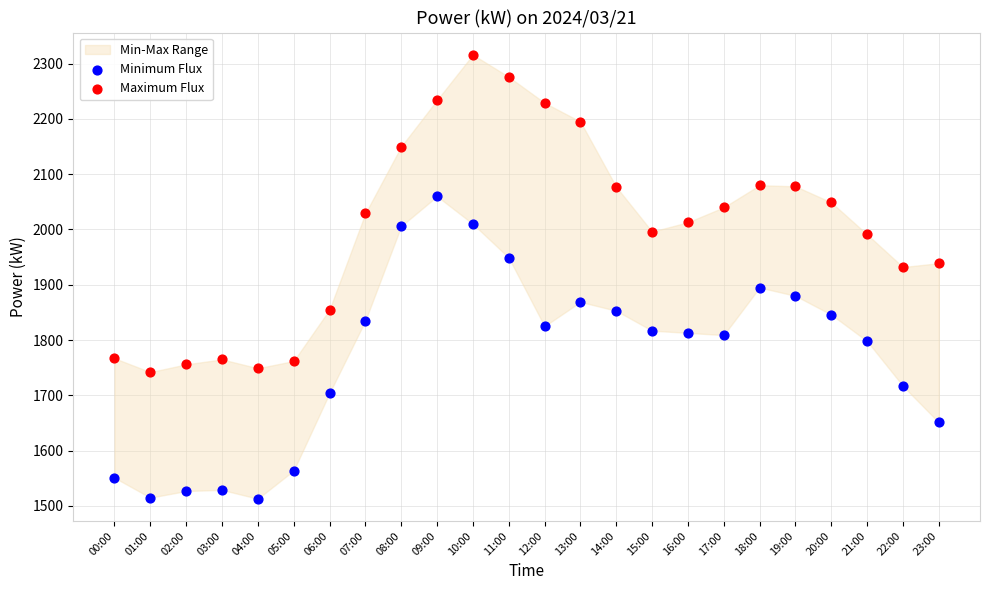

Which series reaches the maximum Y coordinate?

Maximum Flux